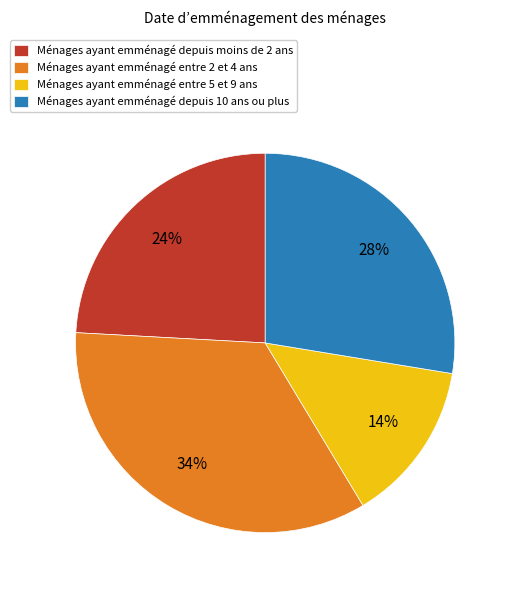

The Ménages ayant emménagé depuis moins de 2 ans slice represents 24% of the pie. True or false?

True